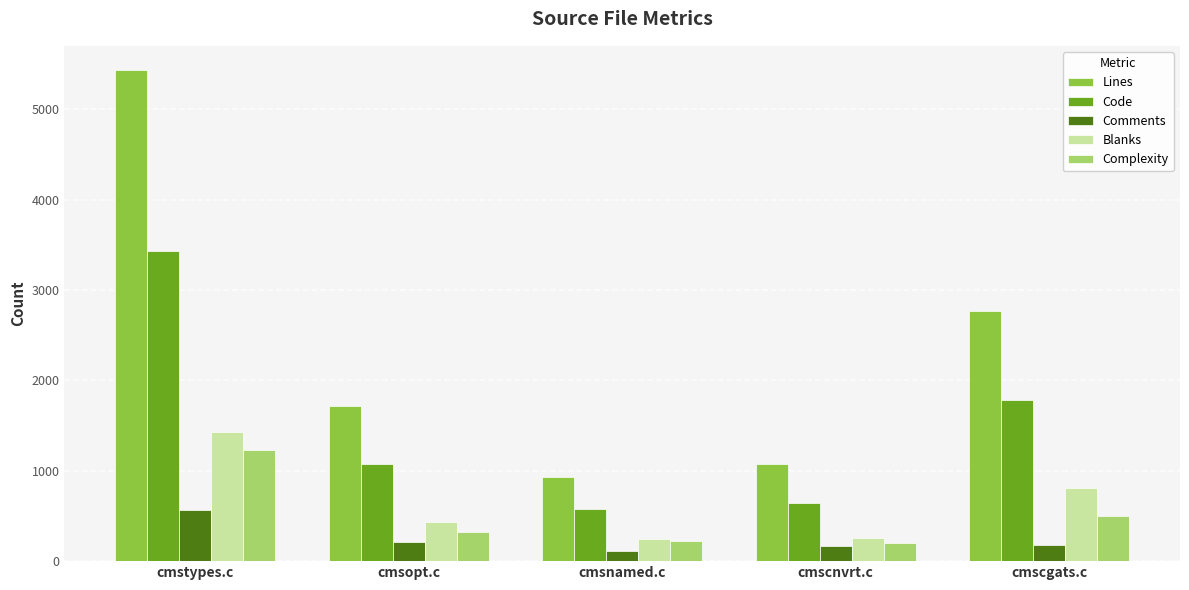

At which label is Lines closest to 3180?

cmscgats.c